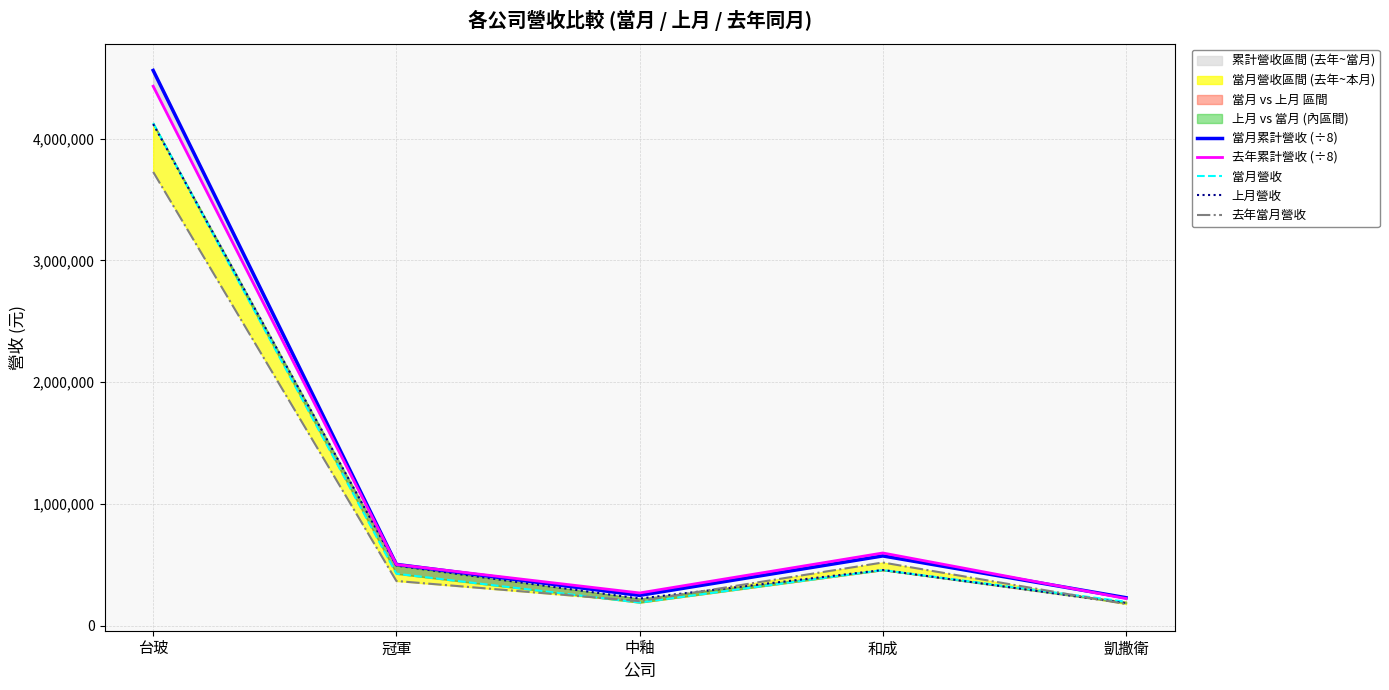

Where is the first local minimum for 當月營收?

中釉